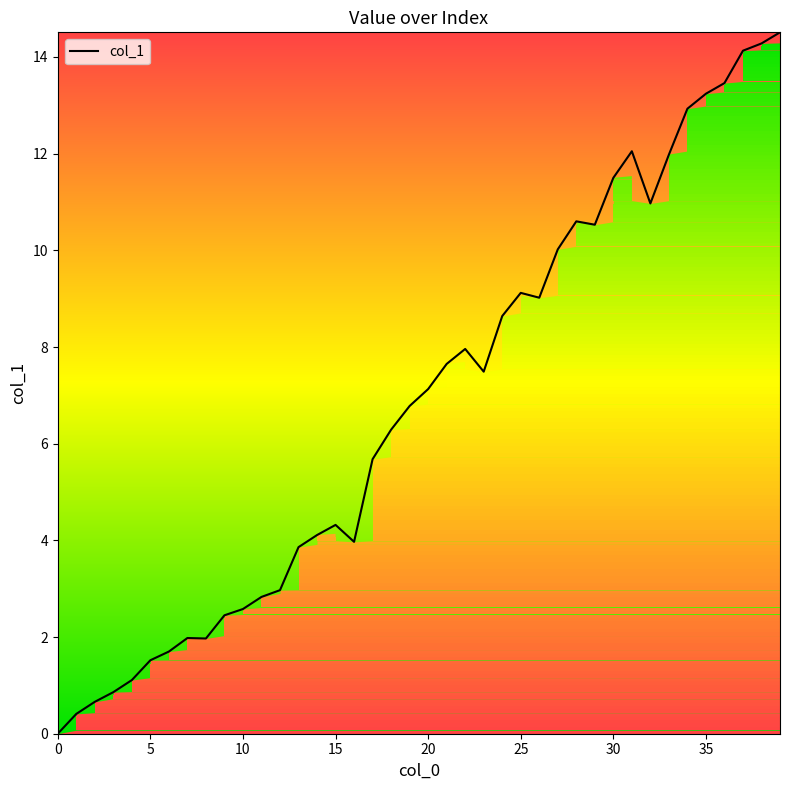

What is the greatest value displayed?

14.5